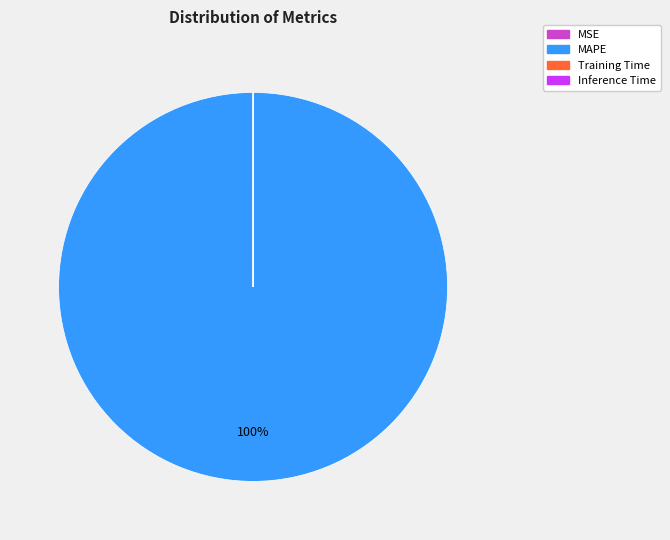

To the nearest percent, what is the difference between the largest and smallest slice percentages?

100%